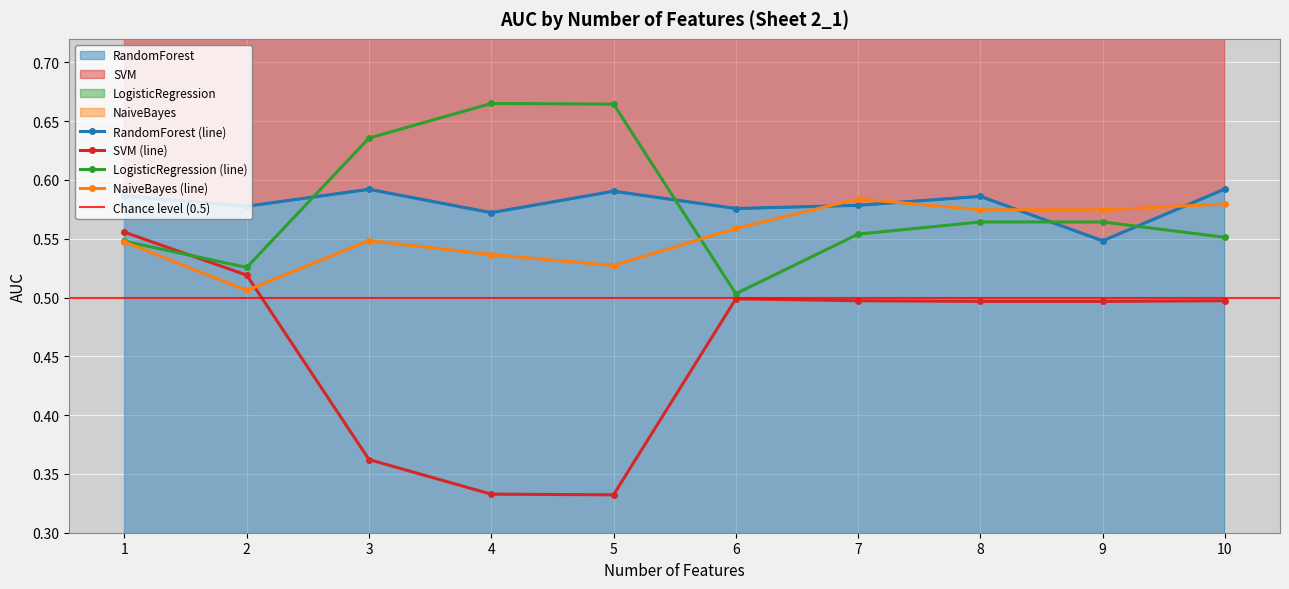

Rank the series at 1 from highest to lowest value.

RandomForest, SVM, LogisticRegression, NaiveBayes